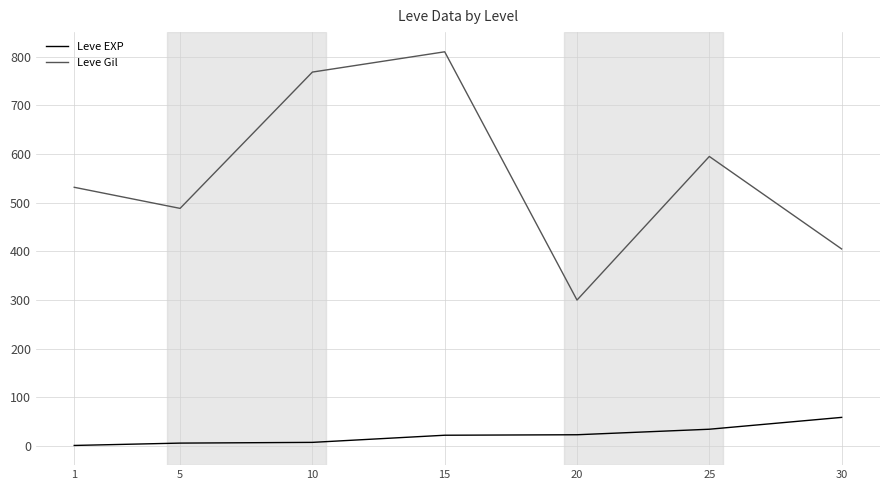

In Leve Gil, how many points are higher than both neighbors (excluding endpoints)?

2